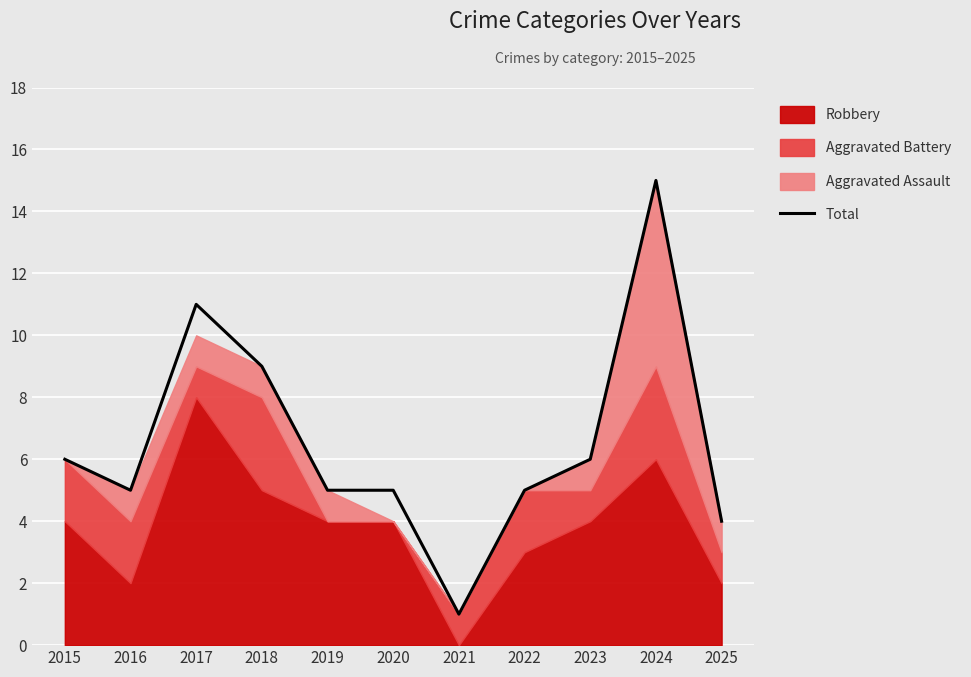

True or false: Total has a value of 1 at 2016.

False